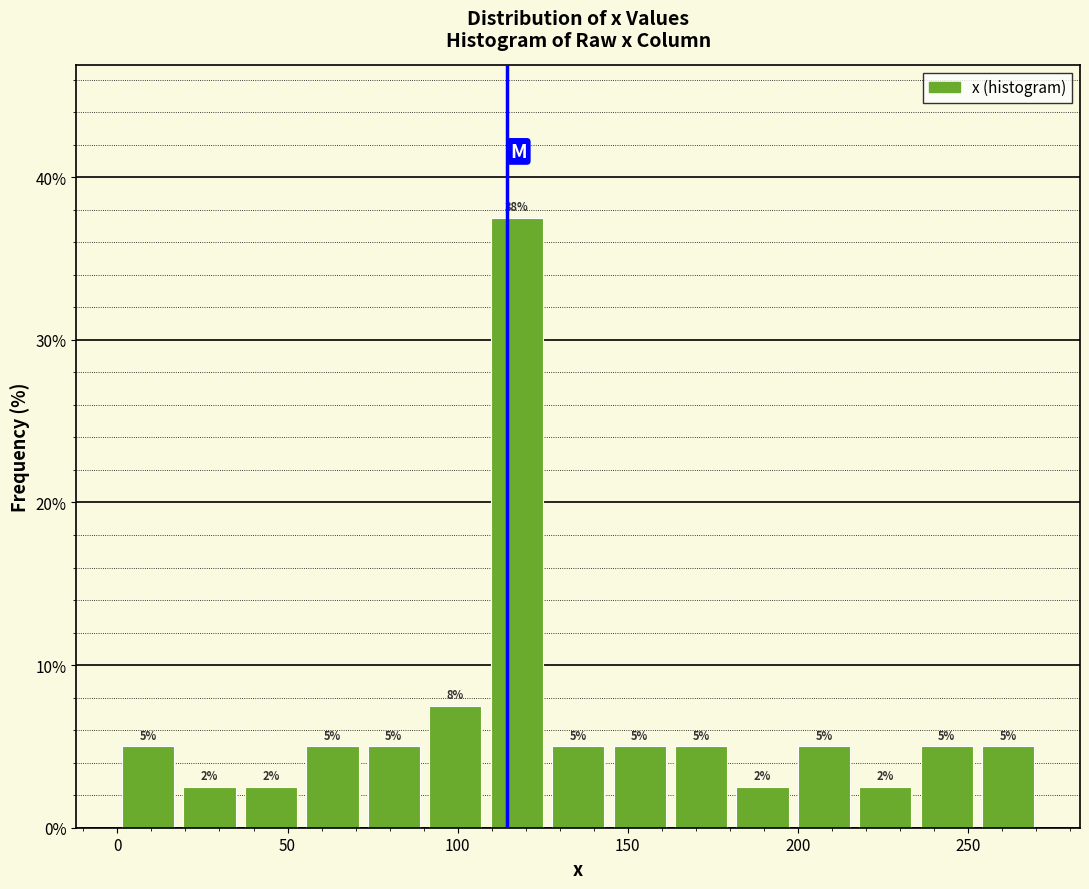

Around what value on the x-axis is the tallest bar? Give the approximate position of its centre, as read against the axis.

115